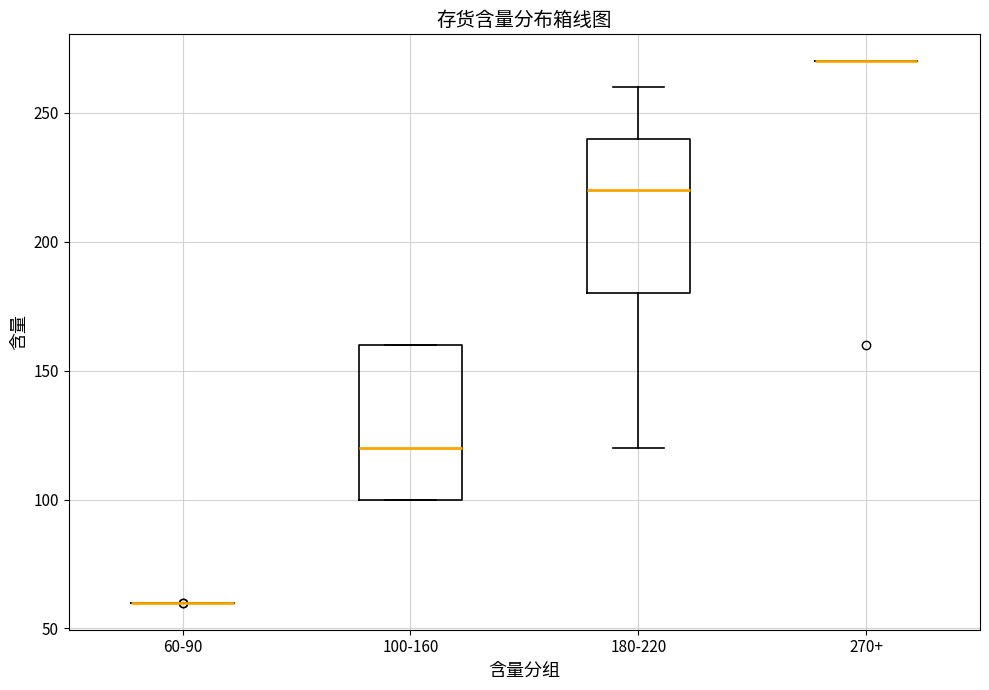

Where is the lower edge of the box for 180-220 on the y-axis? The values are not printed on the chart, so give them approximately, as read against the axis.

180